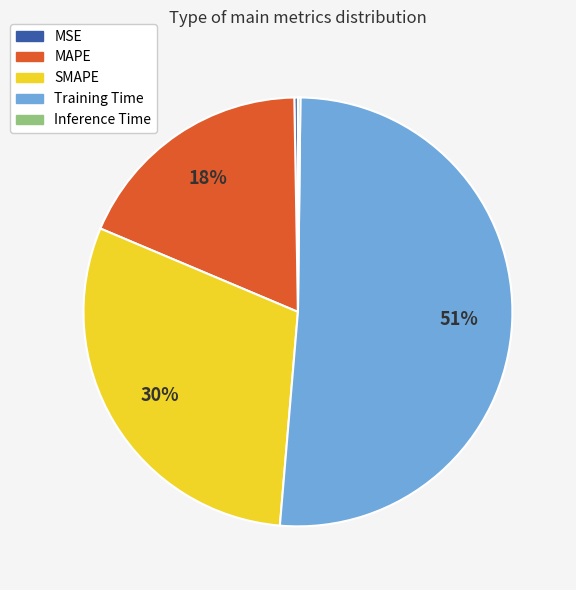

Which category has the biggest portion of the pie?

Training Time